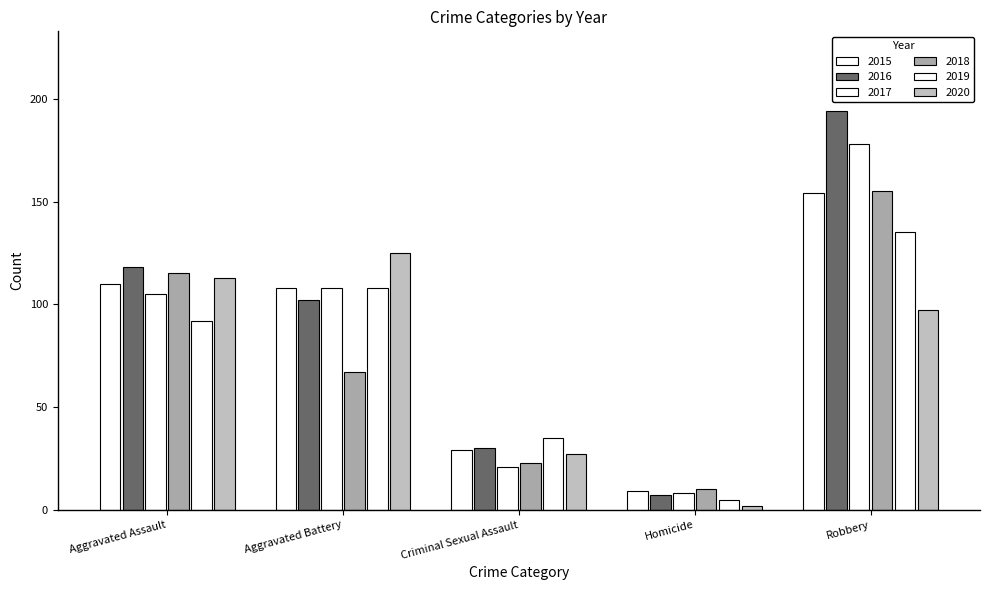

What is the sum of the 2020 values at Robbery and Criminal Sexual Assault?

124